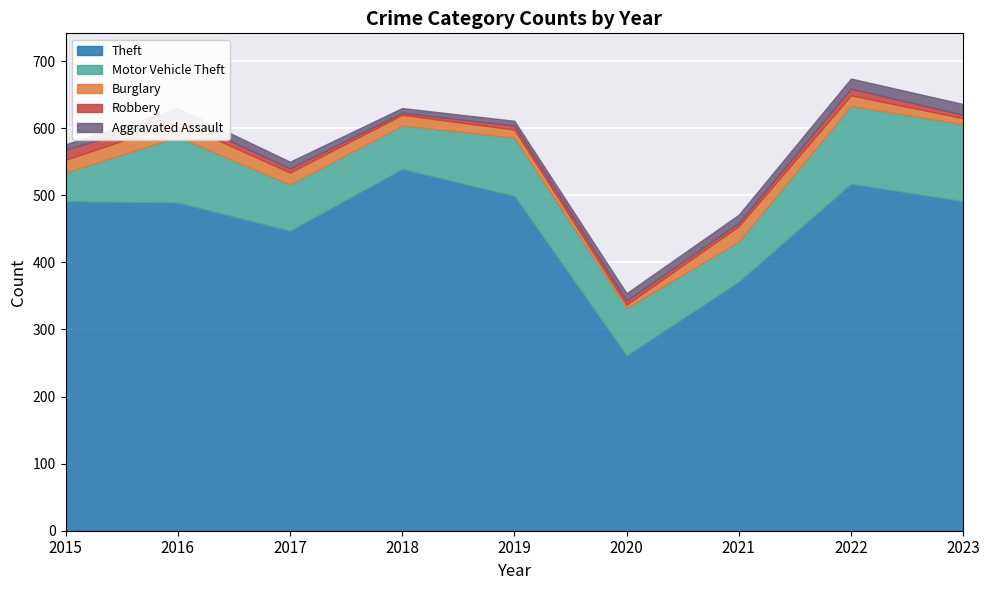

What value does the Burglary series have at 2021, to the nearest 5?

25